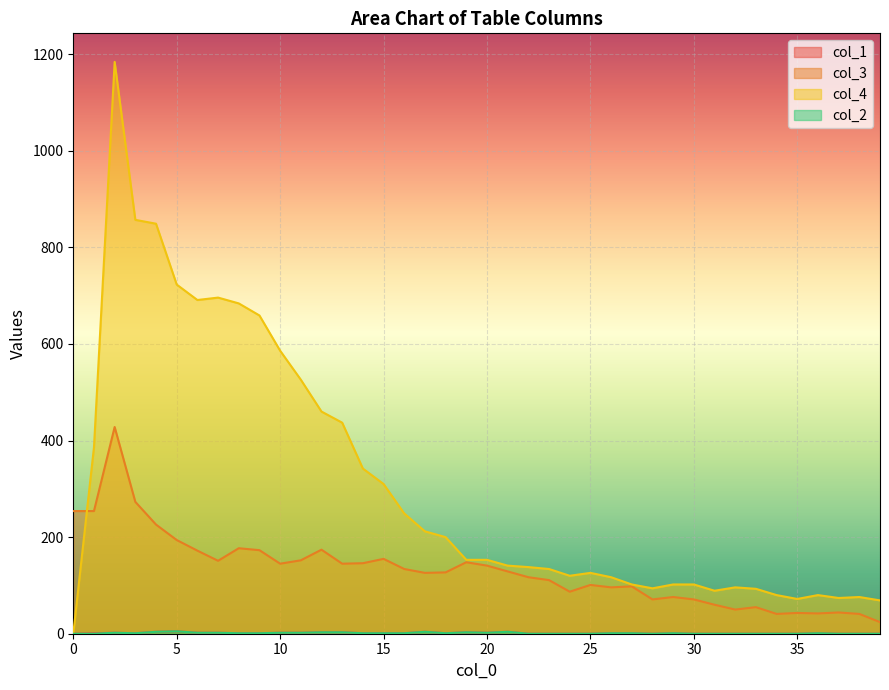

How many data points does each series have?

40